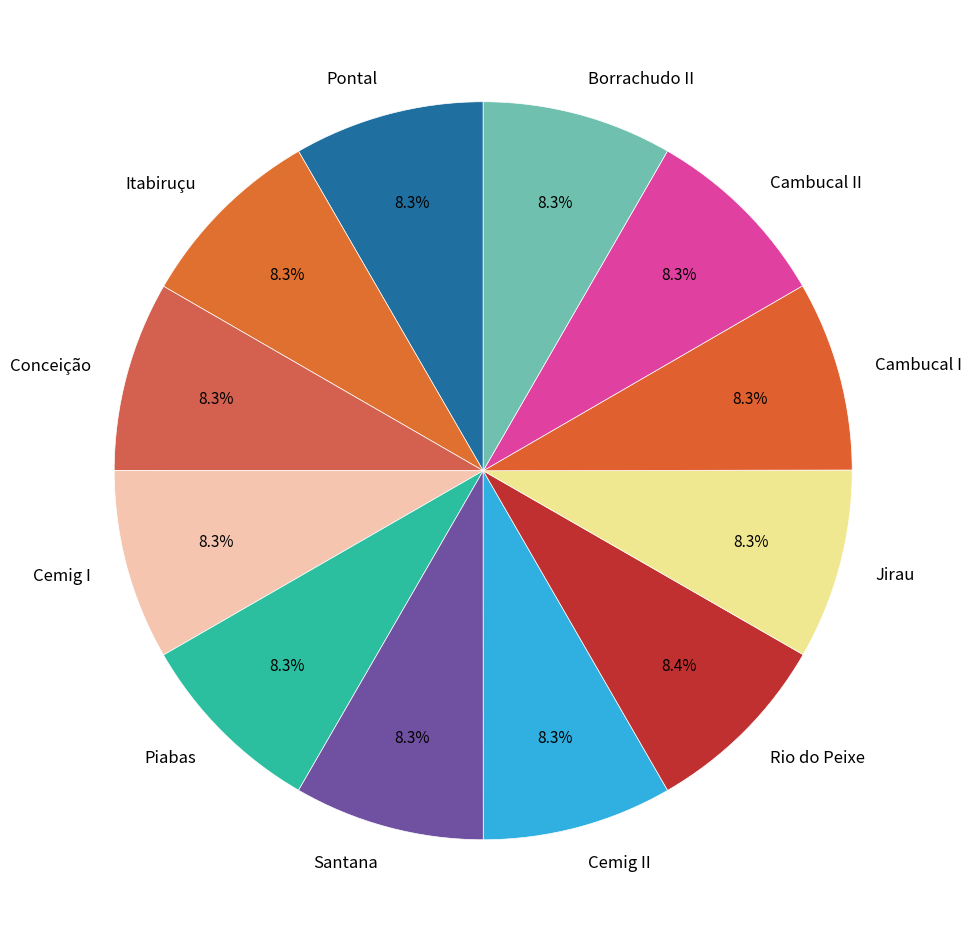

Is Piabas the majority of the pie?

No